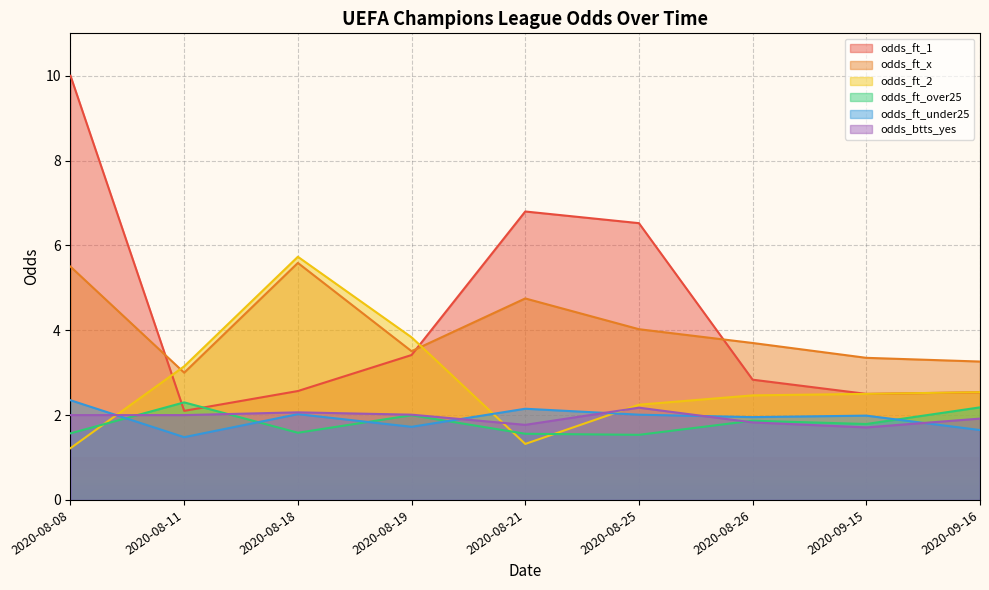

True or false: odds_btts_yes has more than 0 interior local peaks.

True